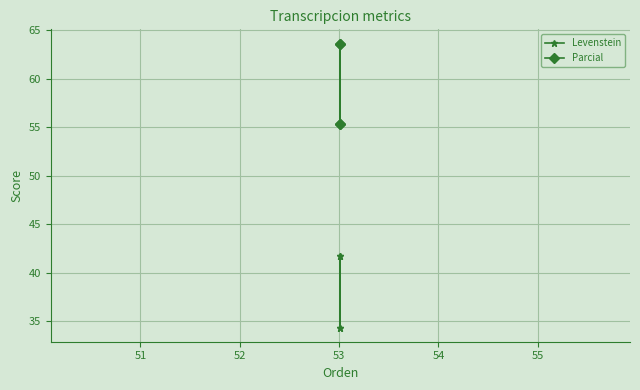

How many data points in Parcial are above 63?

2